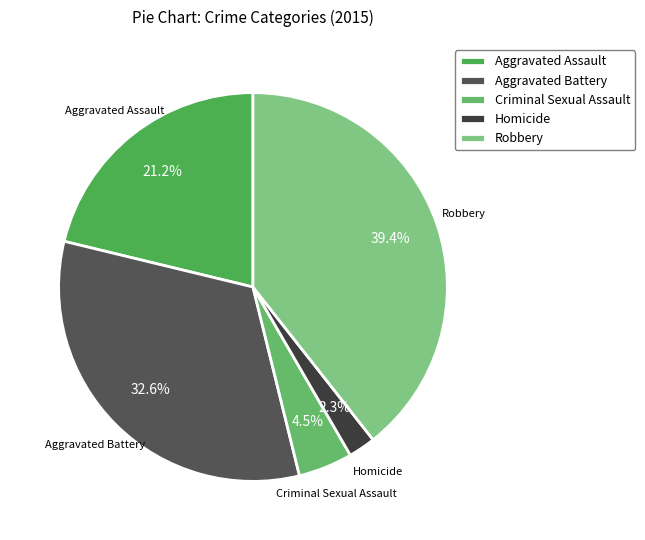

Rank the categories by value from highest to lowest.

Robbery, Aggravated Battery, Aggravated Assault, Criminal Sexual Assault, Homicide